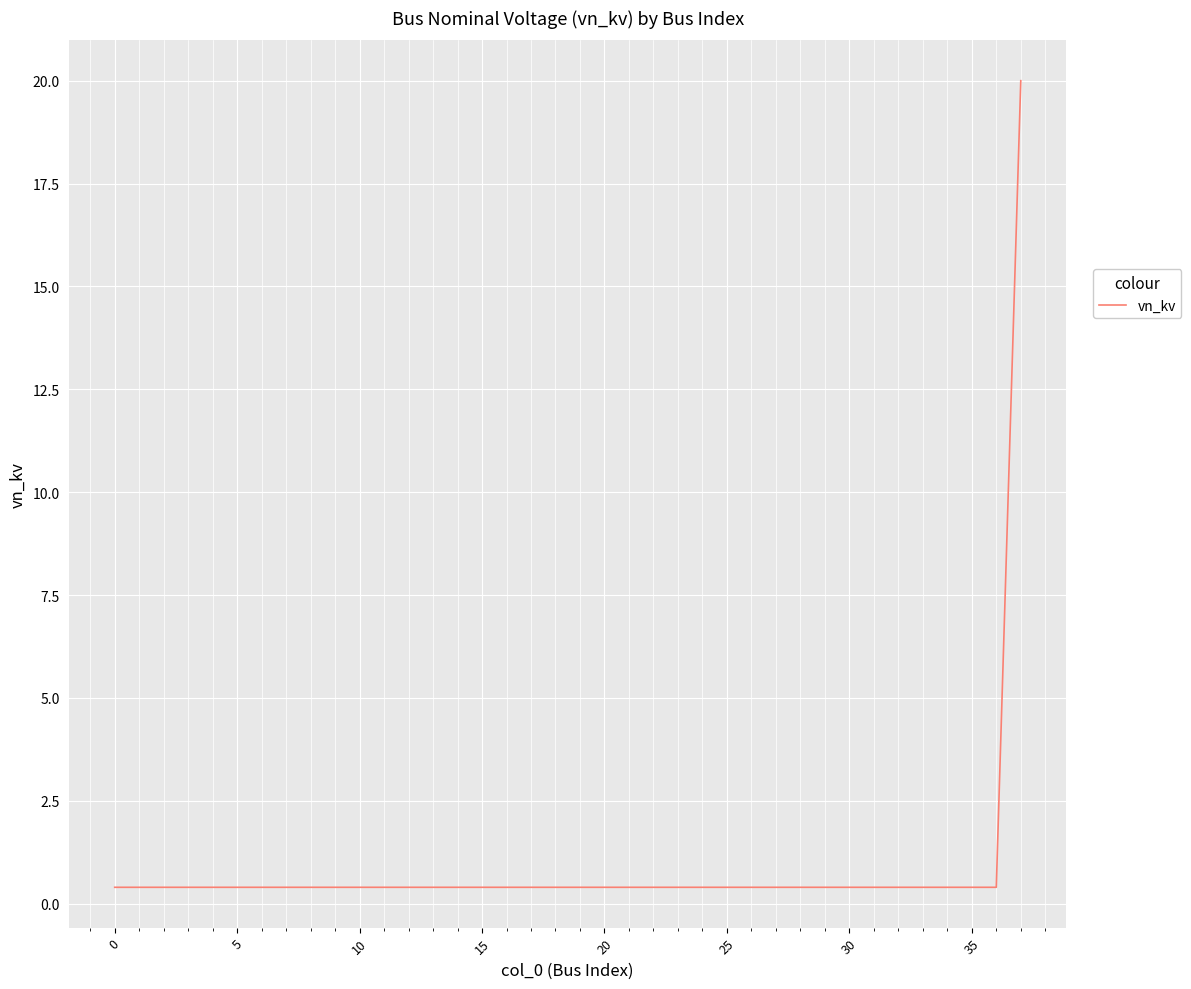

What is the greatest value displayed?

20.0